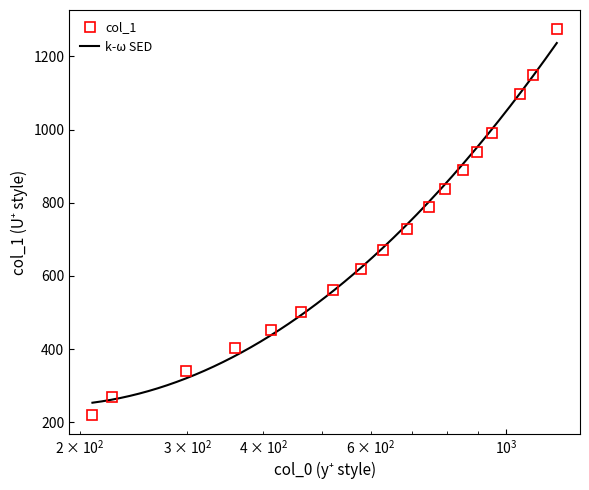

Is it true that the value at ex_8 is 670.0?

True